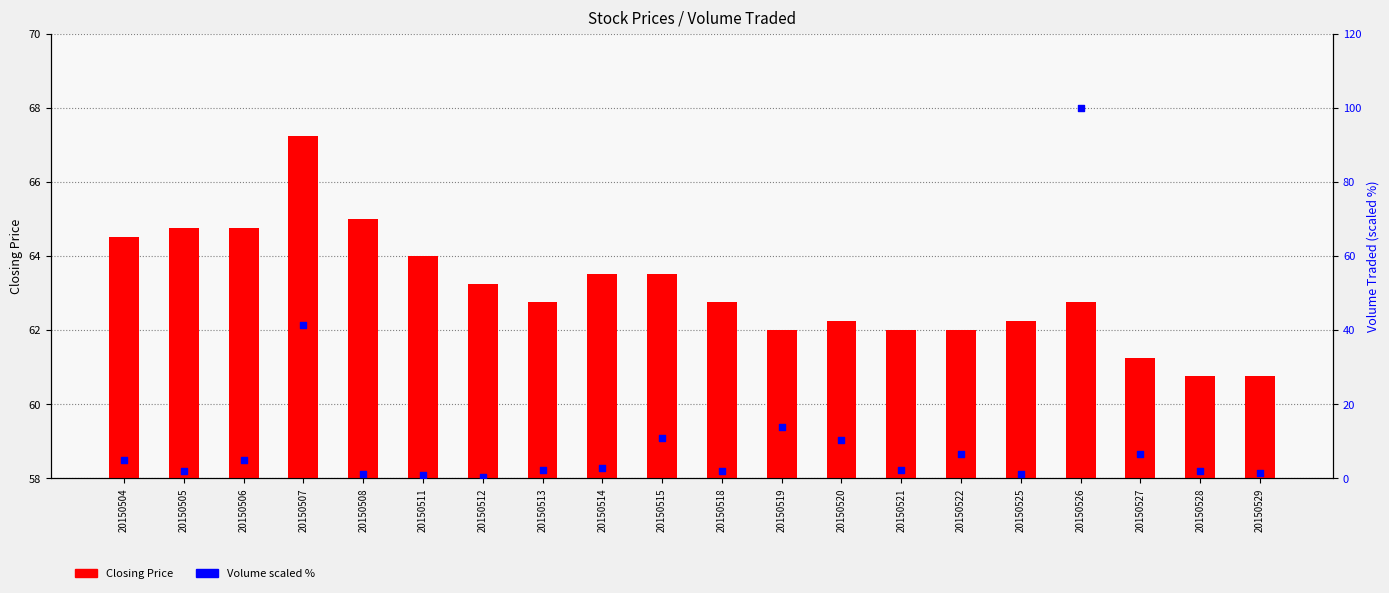

Which series has the largest total across all categories?

Closing Price